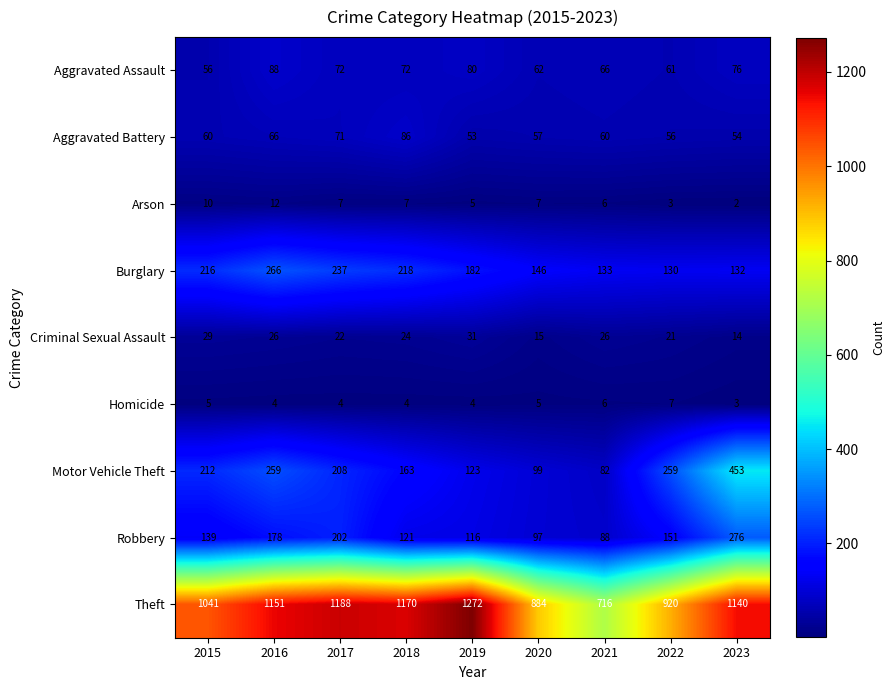

At how many categories does at least one series exceed 831?

8